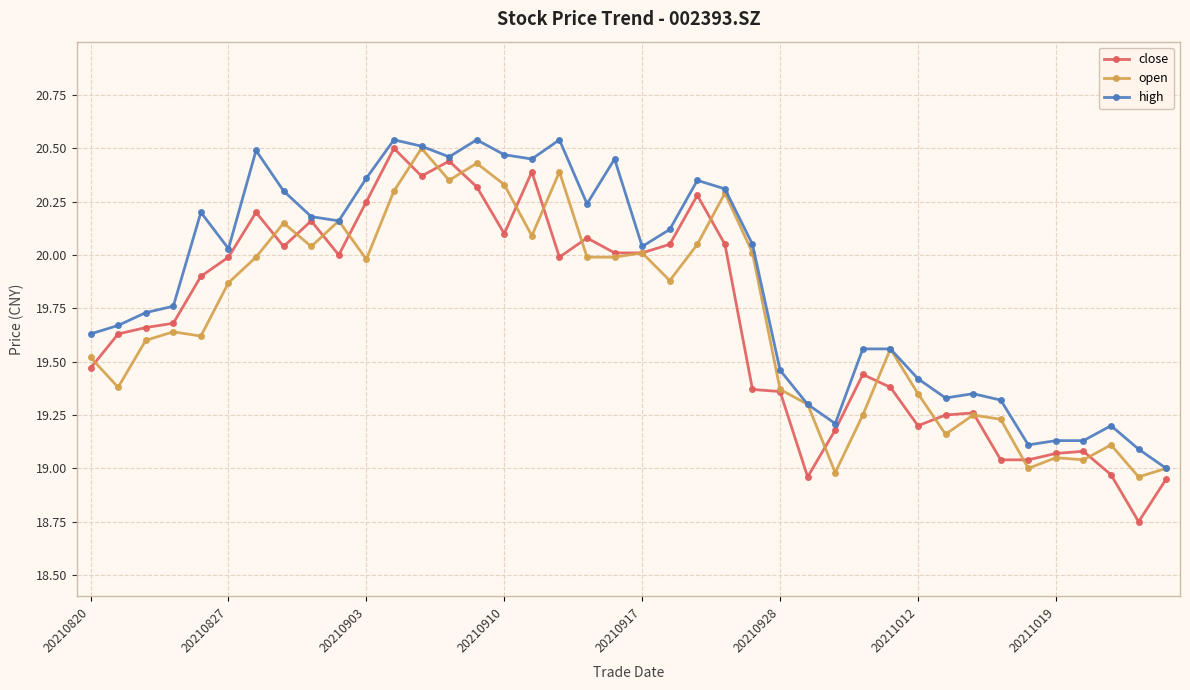

What are all the series names shown in the legend?

close, open, high